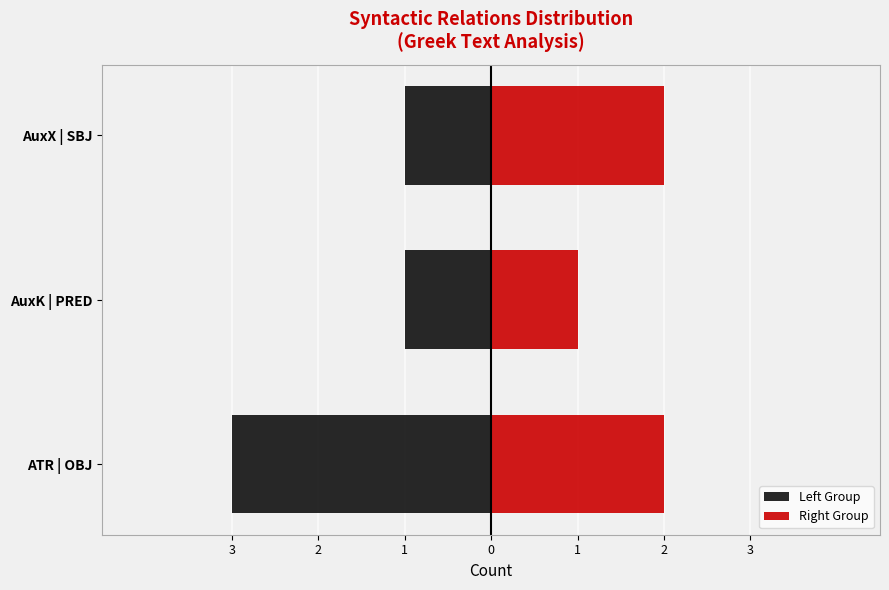

True or false: Right Group has a value of 1 at AuxK | PRED.

True